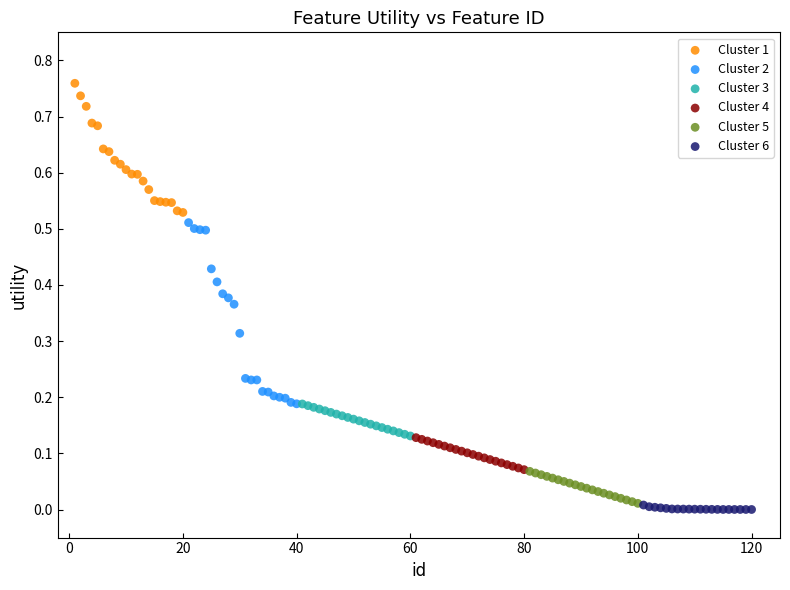

Which series contains the highest Y value?

Cluster 1